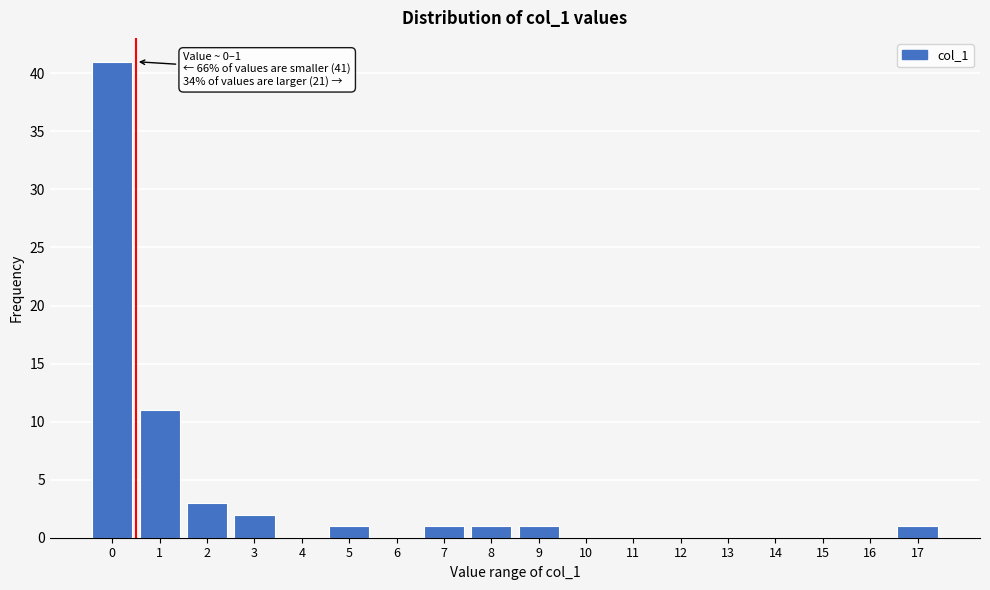

Reading left to right, transcribe all the data shown in this chart.

0=41	1=11	2=3	3=2	4=0	5=1	6=0	7=1	8=1	9=1	10=0	11=0	12=0	13=0	14=0	15=0	16=0	17=1